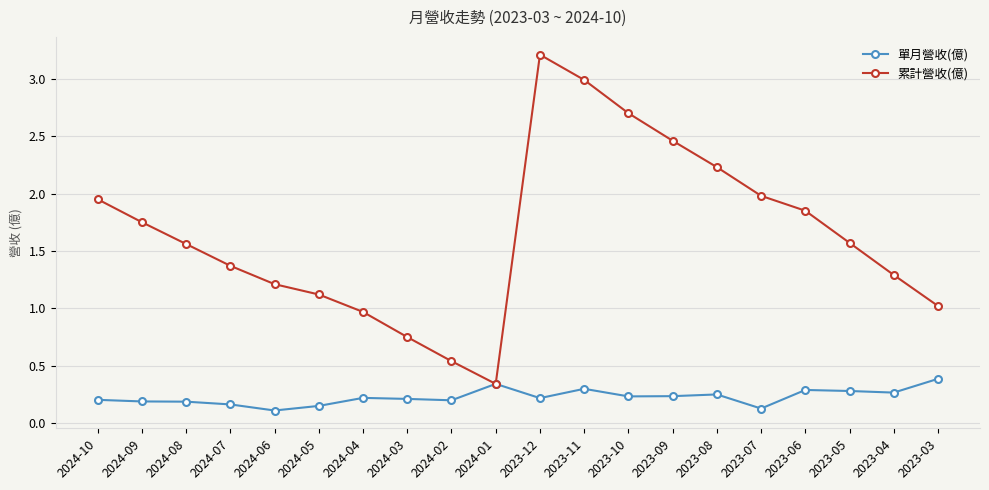

Does the chart display data point markers on the line(s)?

Yes